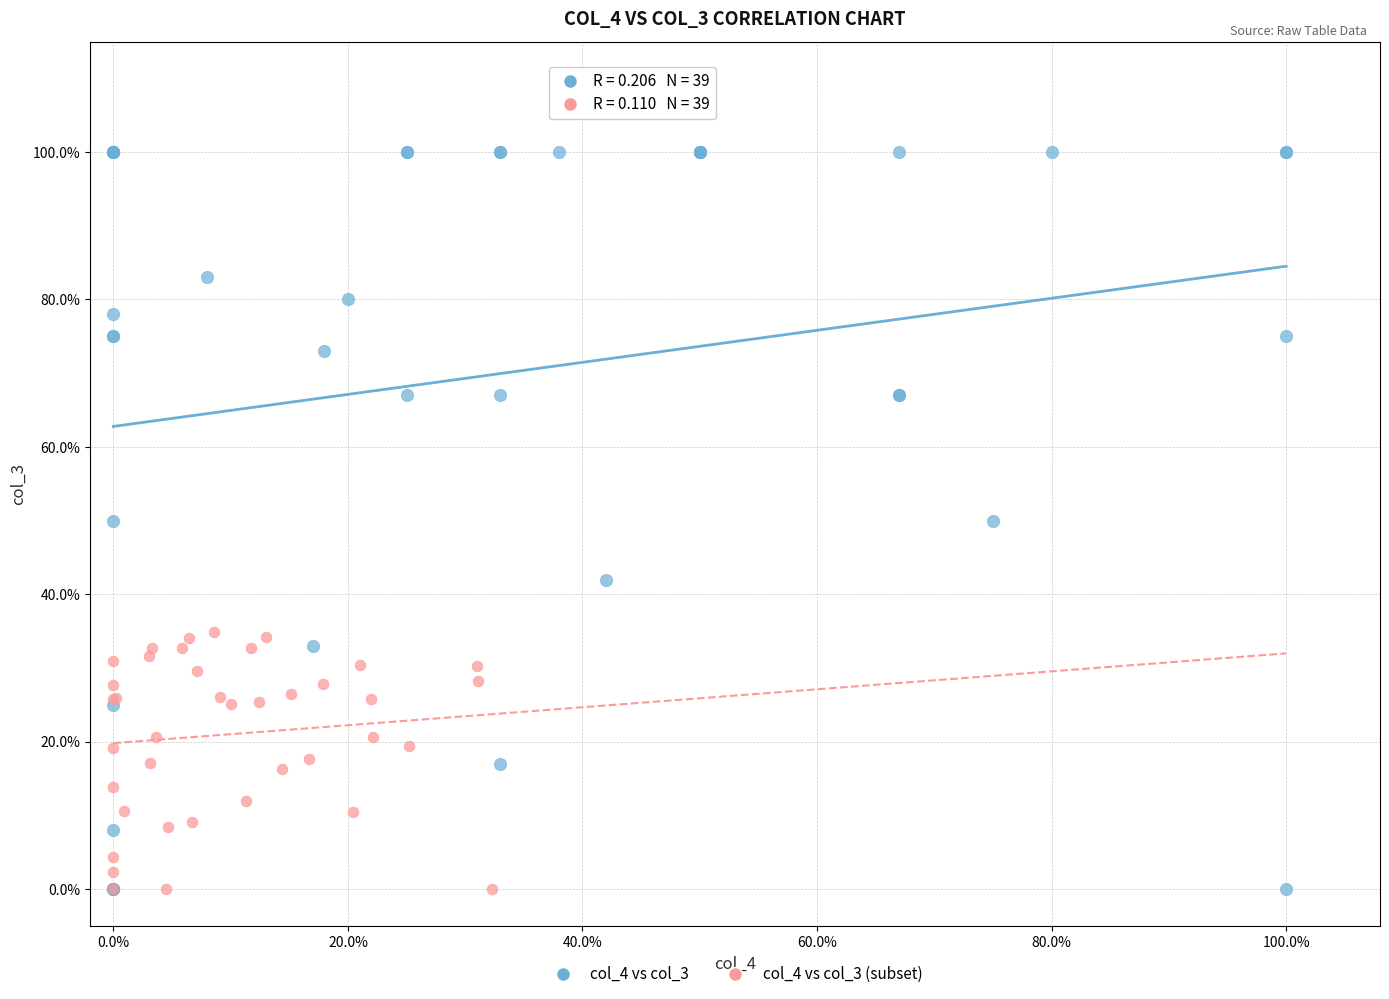

What are all the series names shown in the legend?

col_4 vs col_3, col_4 vs col_3 (subset)